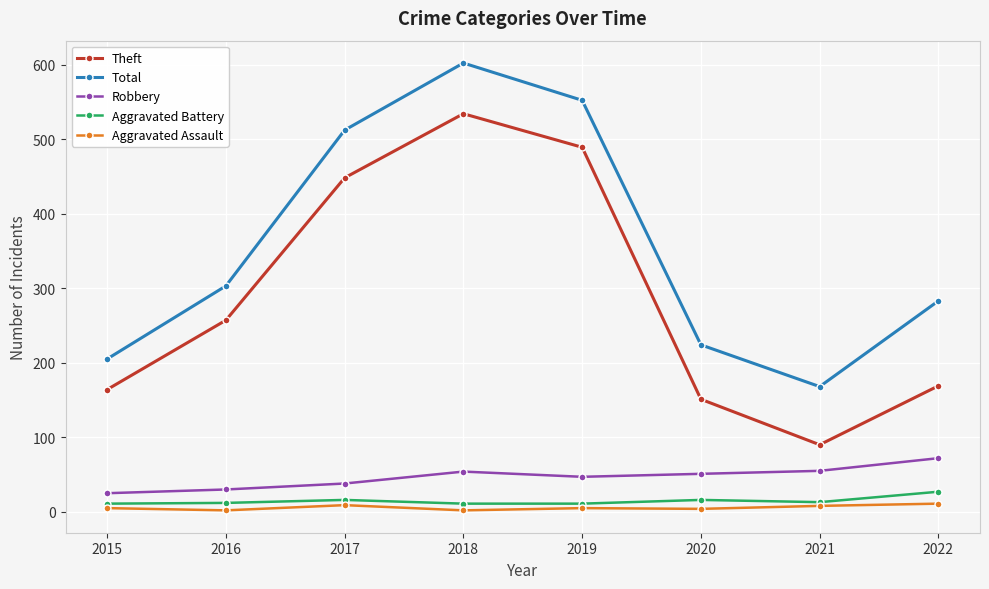

What is the difference between the highest and lowest values at 2018?

600